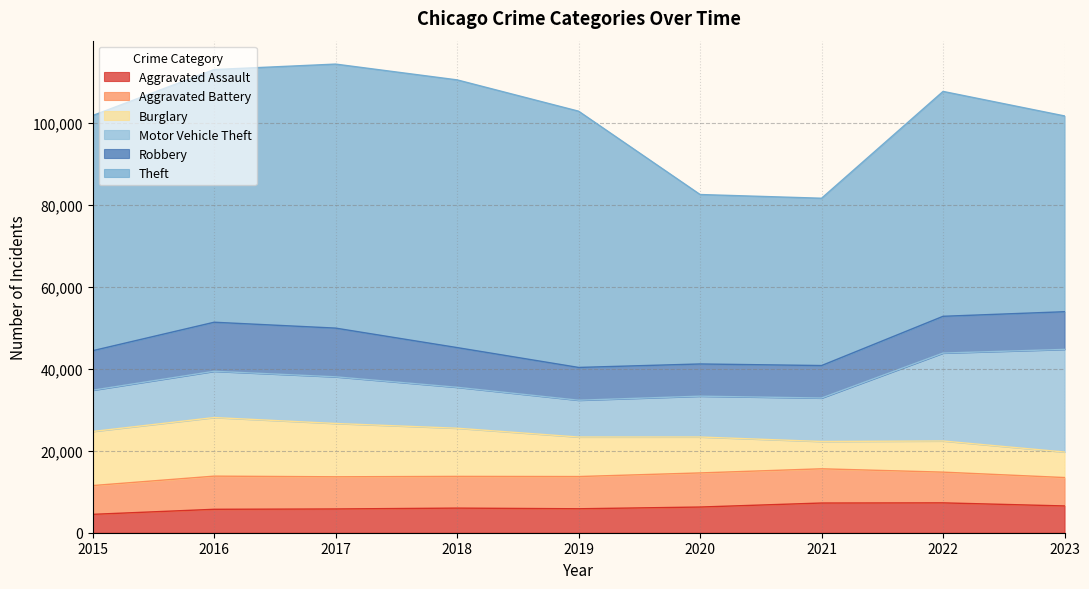

Where is the first local minimum for Motor Vehicle Theft?

2019